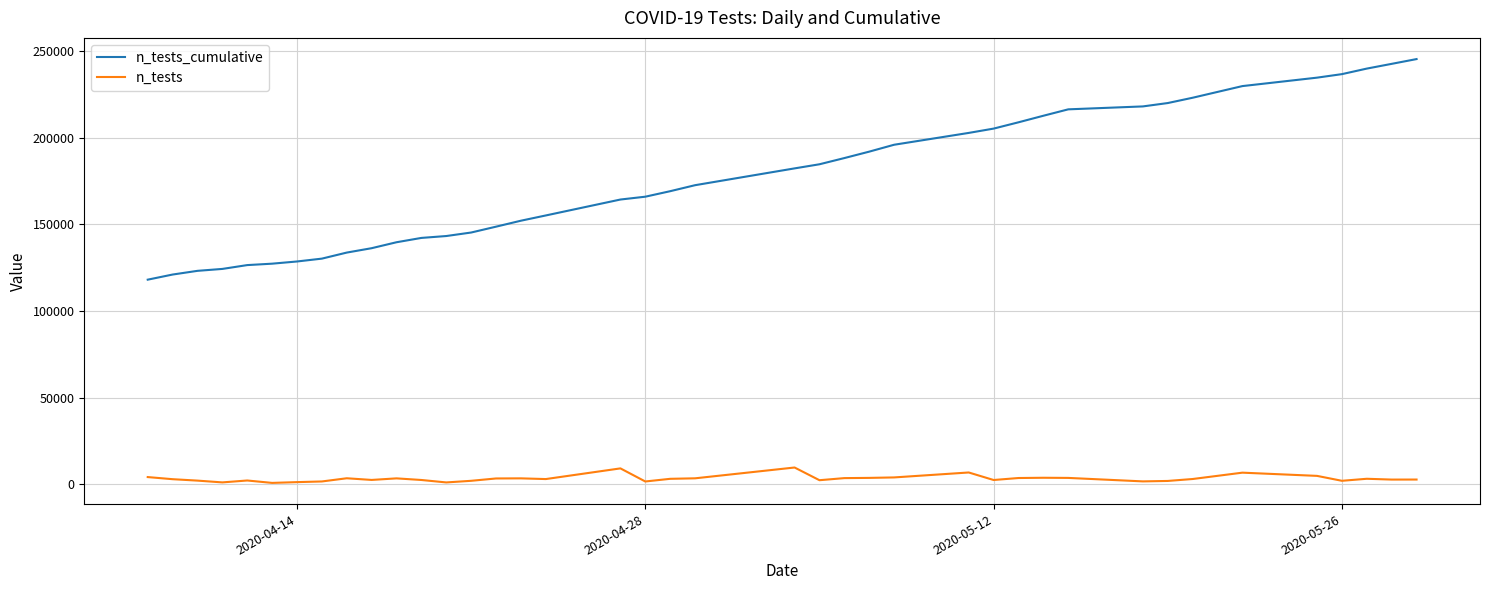

List the series in order of their peak value, highest first.

n_tests_cumulative, n_tests